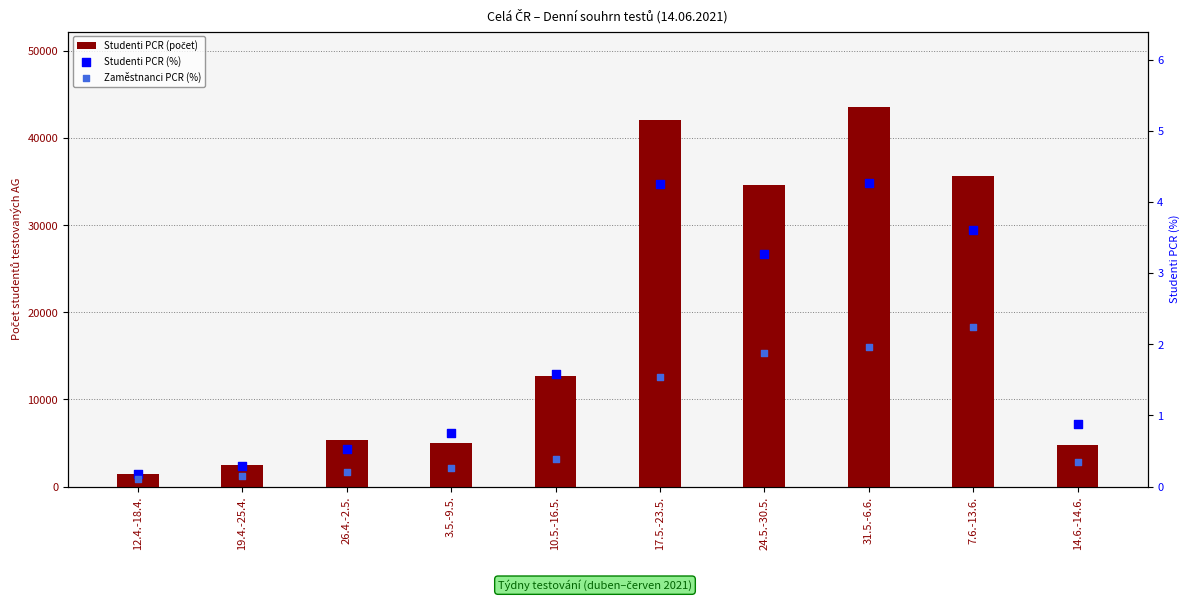

What is the total value across all series at 24.5.-30.5.?

34683.2